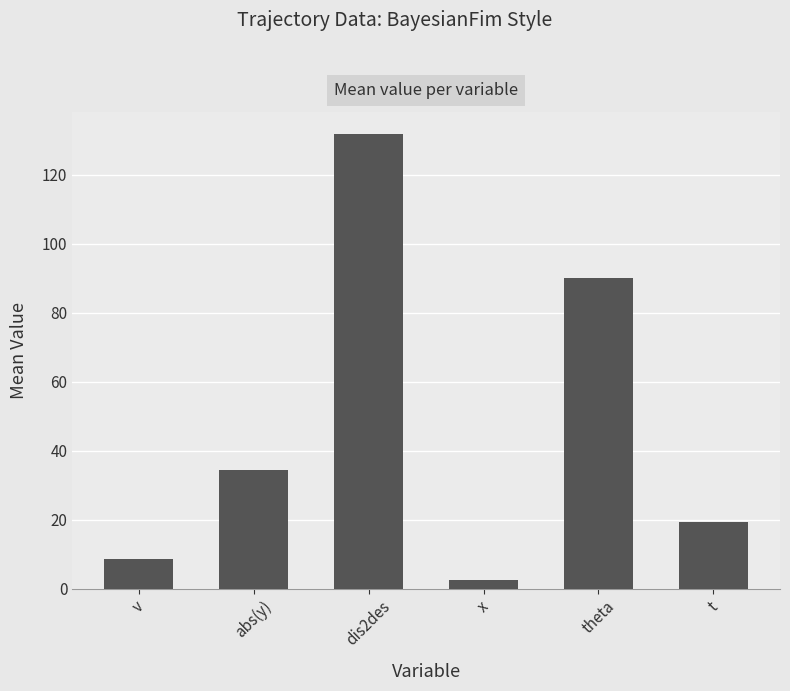

The chart shows a value of 140.0 at theta. True or false?

False